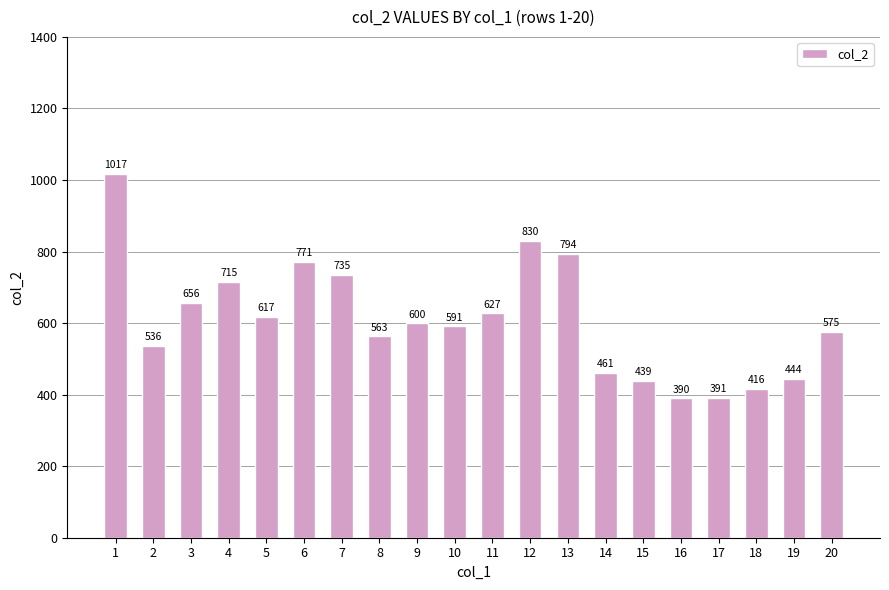

Reading left to right, list all the values displayed in this chart.

1=1017	2=536	3=656	4=715	5=617	6=771	7=735	8=563	9=600	10=591	11=627	12=830	13=794	14=461	15=439	16=390	17=391	18=416	19=444	20=575